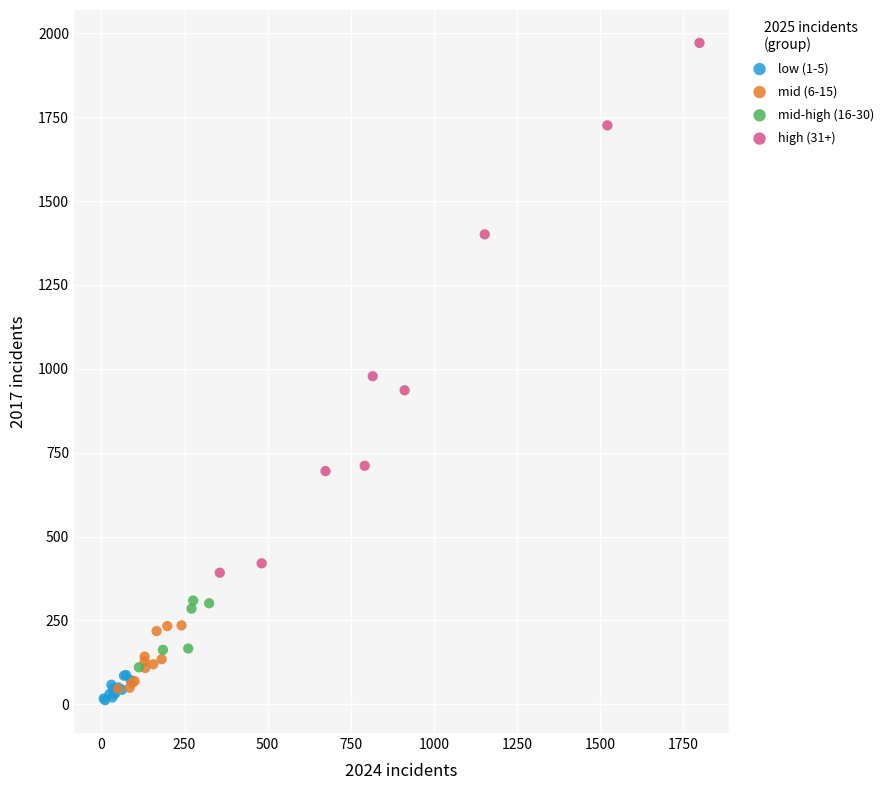

Which series reaches the minimum Y coordinate?

low (1-5)